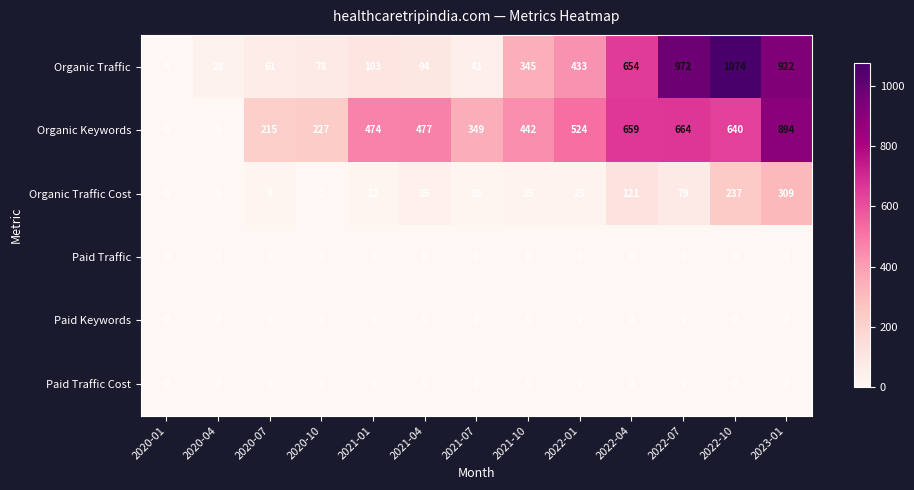

Is it true that Paid Traffic equals 0 at 2023-01?

True